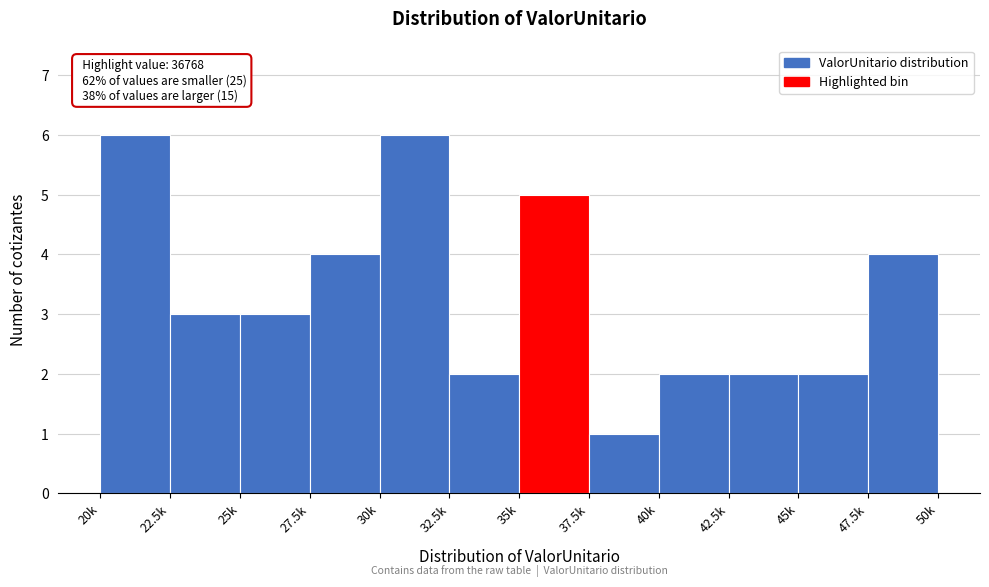

Reading right to left, transcribe all the data shown in this chart.

47.5k=4	45k=2	42.5k=2	40k=2	37.5k=1	35k=5	32.5k=2	30k=6	27.5k=4	25k=3	22.5k=3	20k=6